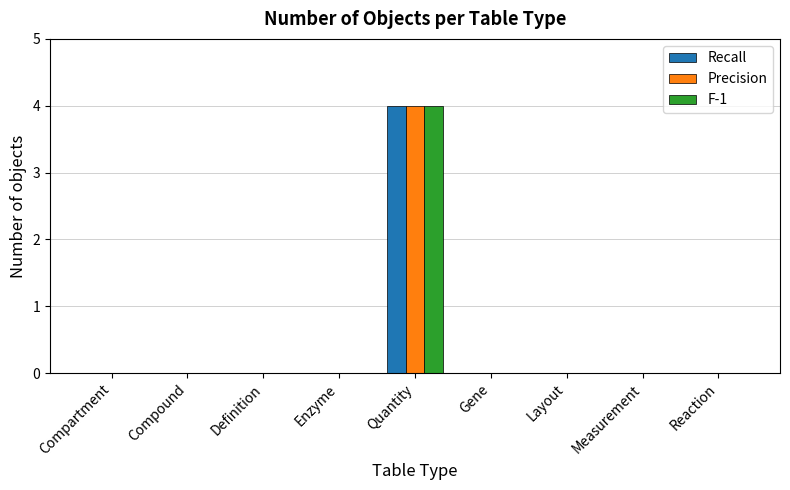

What is the highest value of the F-1 series?

4